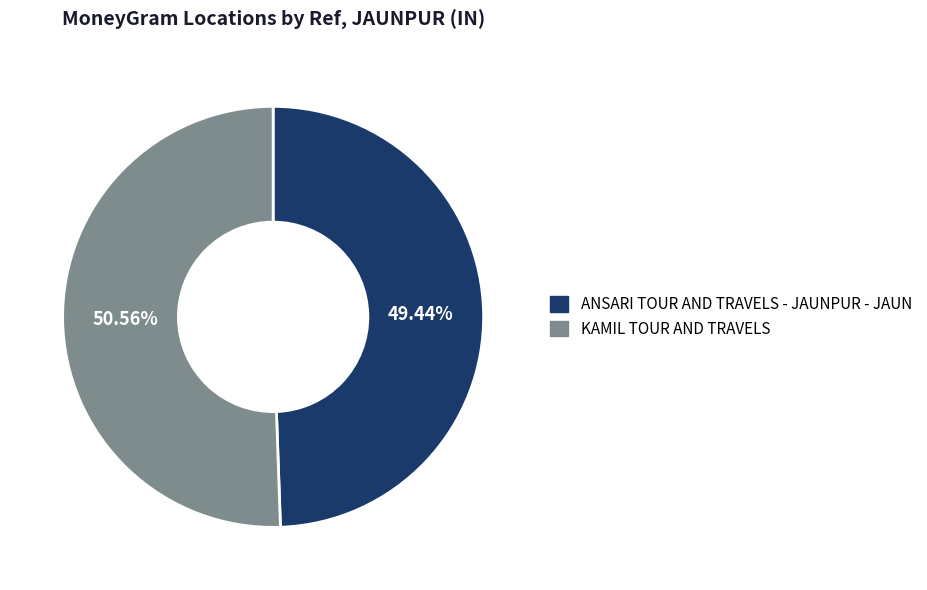

To the nearest percent, what portion does KAMIL TOUR AND TRAVELS represent?

51%